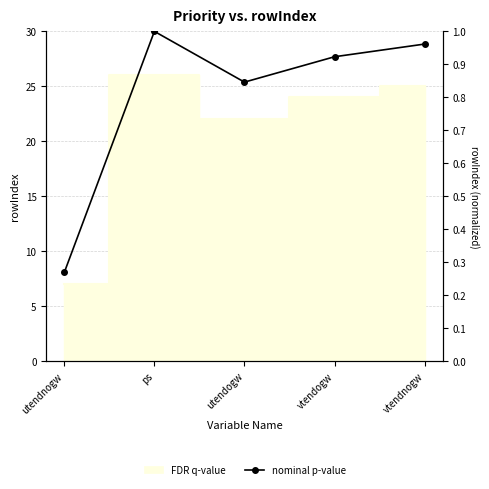

How many interior local peaks (higher than both neighbors) does the data have?

1